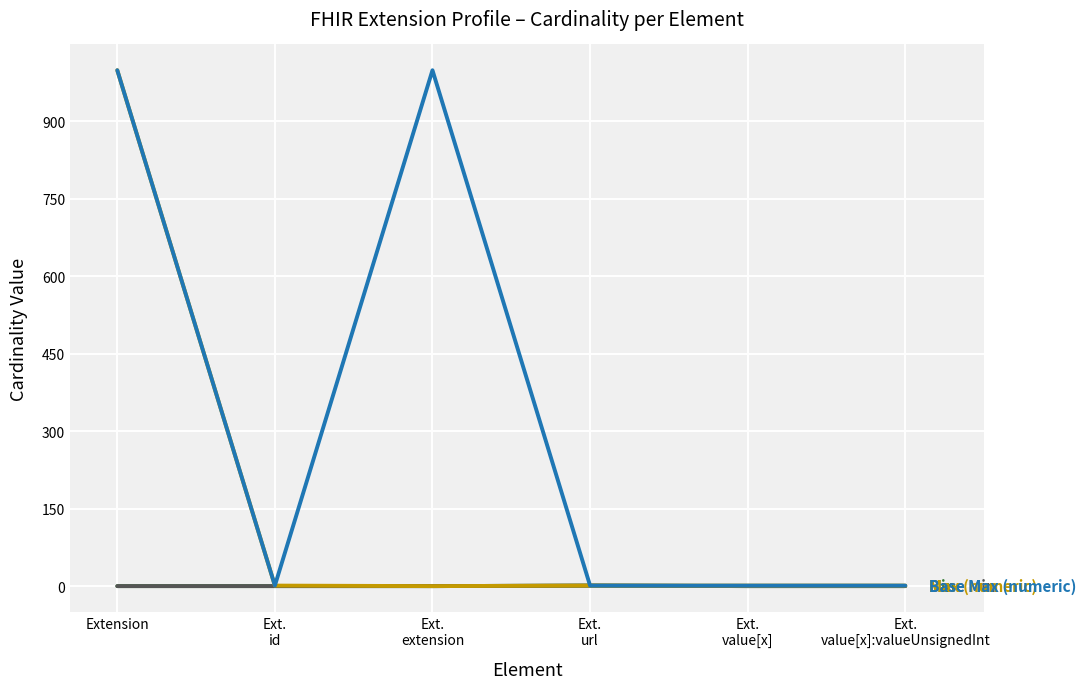

Is this an area chart (filled region under the line)?

No